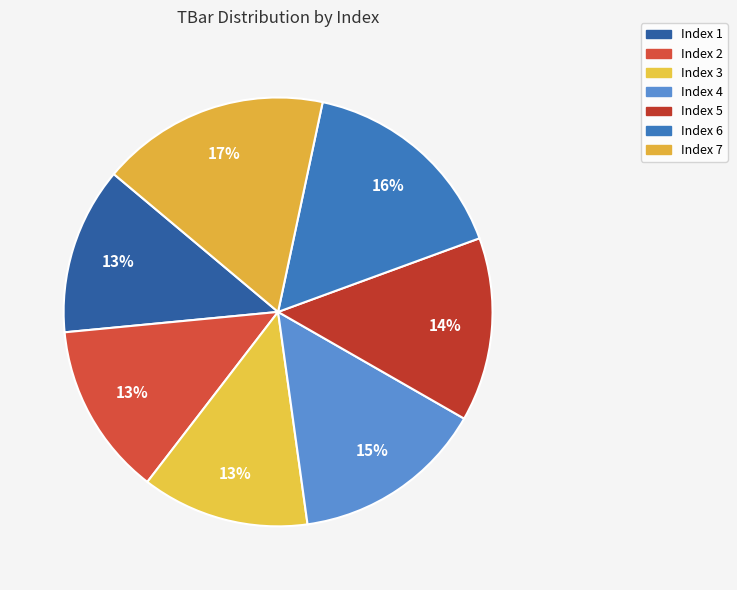

What is the largest slice in the pie chart?

Index 7